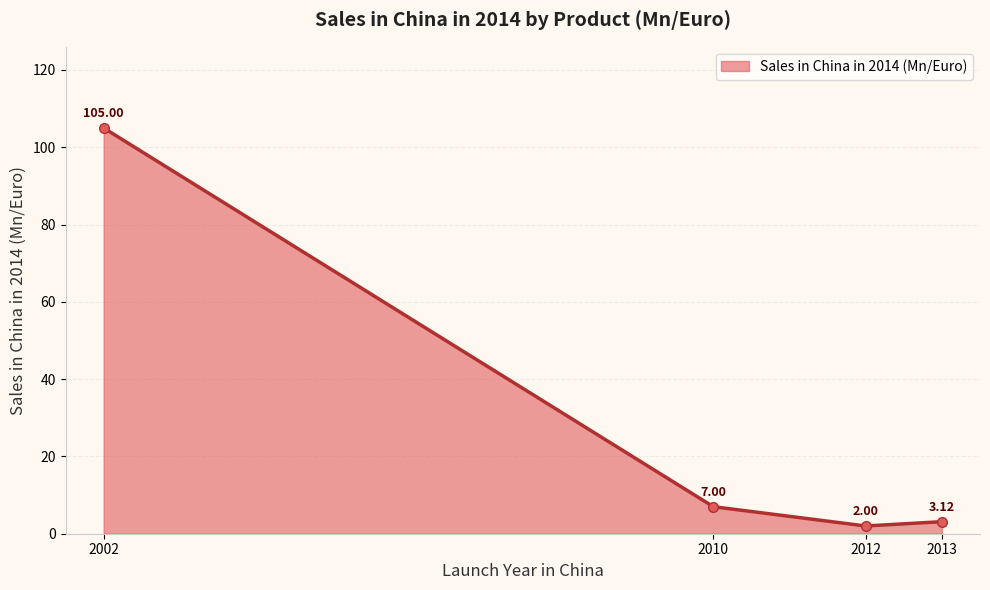

What is the difference between the values at 2010 and 2012?

5.0